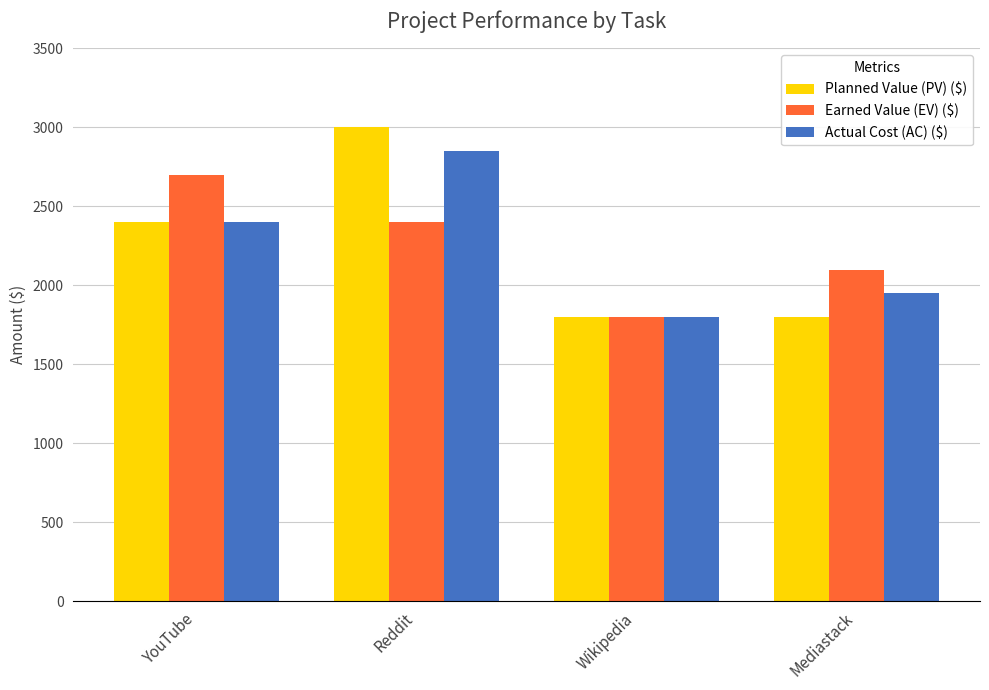

Reading right to left, what are all the values shown in this chart?

Planned Value (PV) ($): Mediastack=1800	Wikipedia=1800	Reddit=3000	YouTube=2400
Earned Value (EV) ($): Mediastack=2100	Wikipedia=1800	Reddit=2400	YouTube=2700
Actual Cost (AC) ($): Mediastack=1950	Wikipedia=1800	Reddit=2850	YouTube=2400